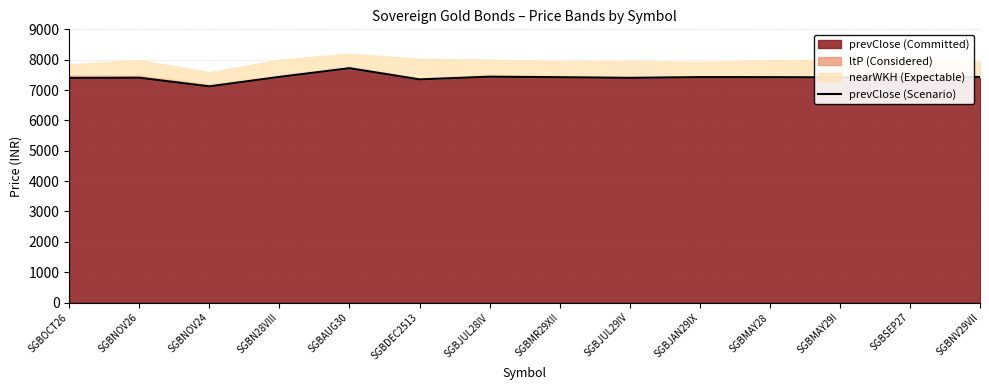

What is the average value?

7414.9